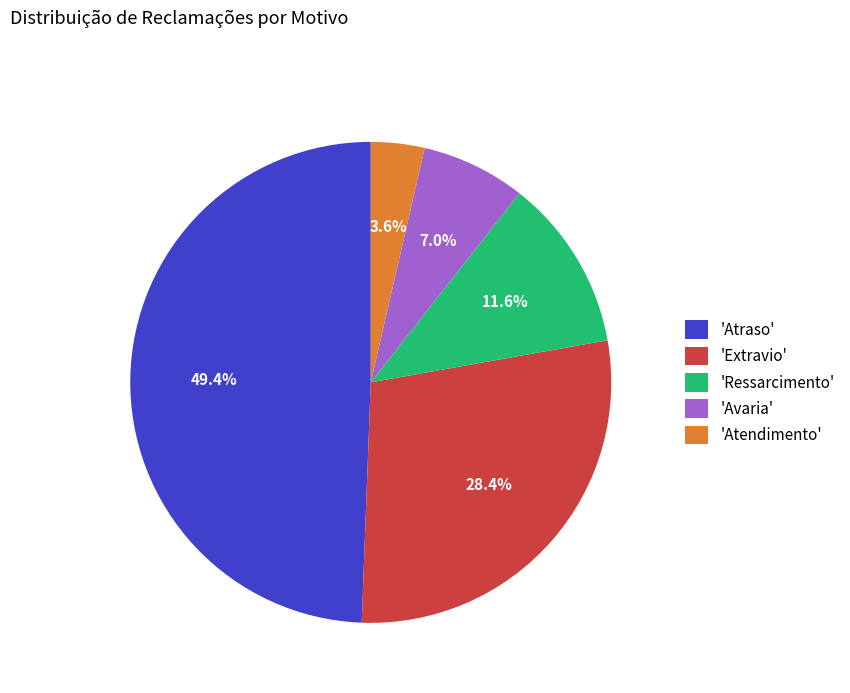

Which category has the biggest portion of the pie?

'Atraso'